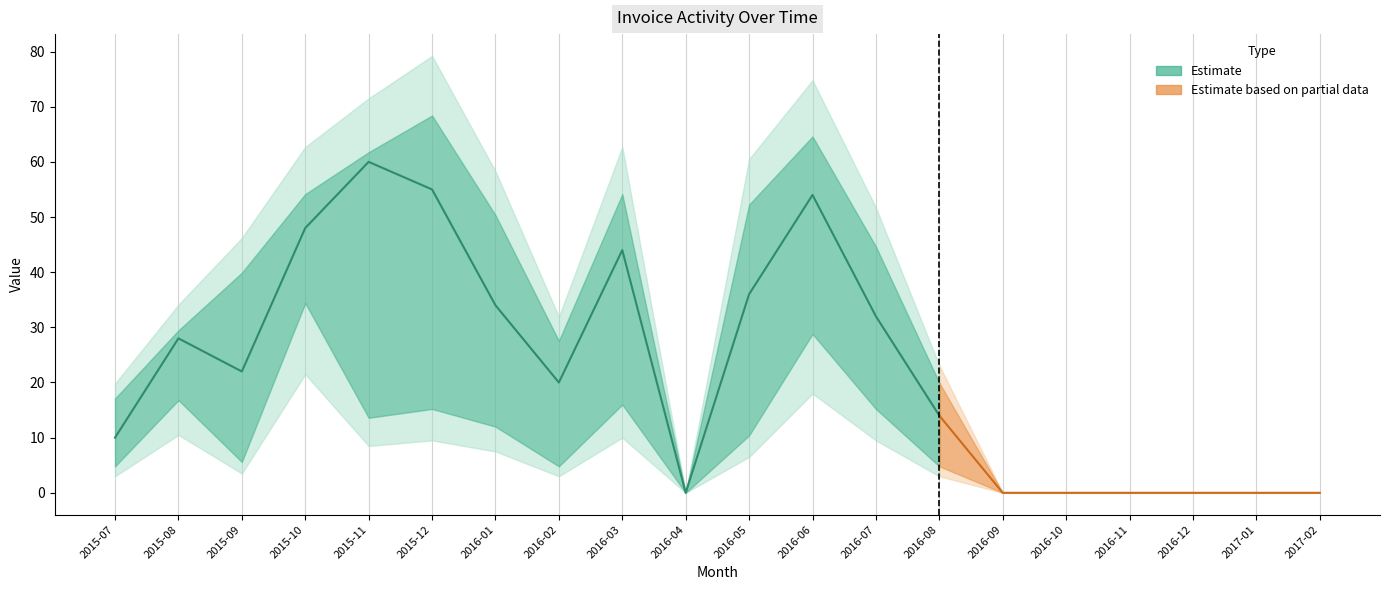

The value of DayDiff at 2017-02 is 0. True or false?

True